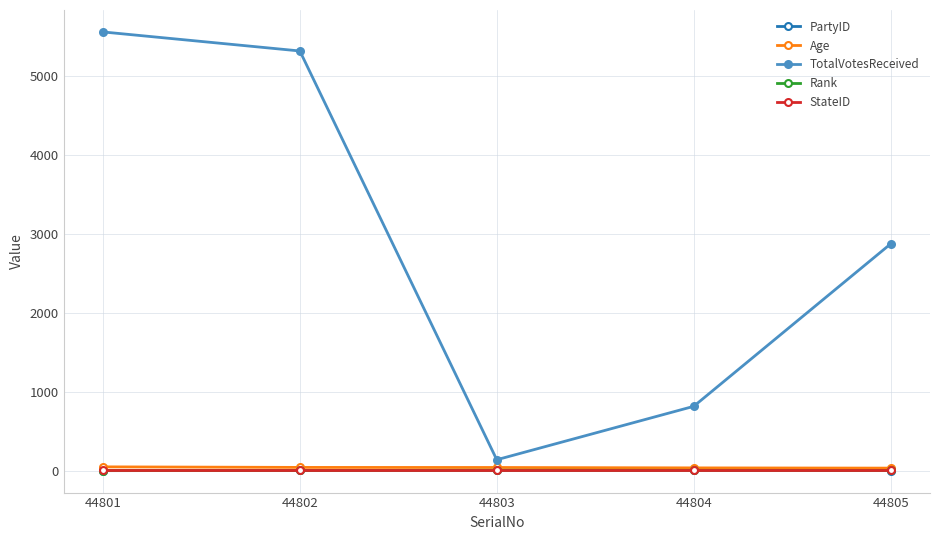

What value does the PartyID series have at 44804?

5